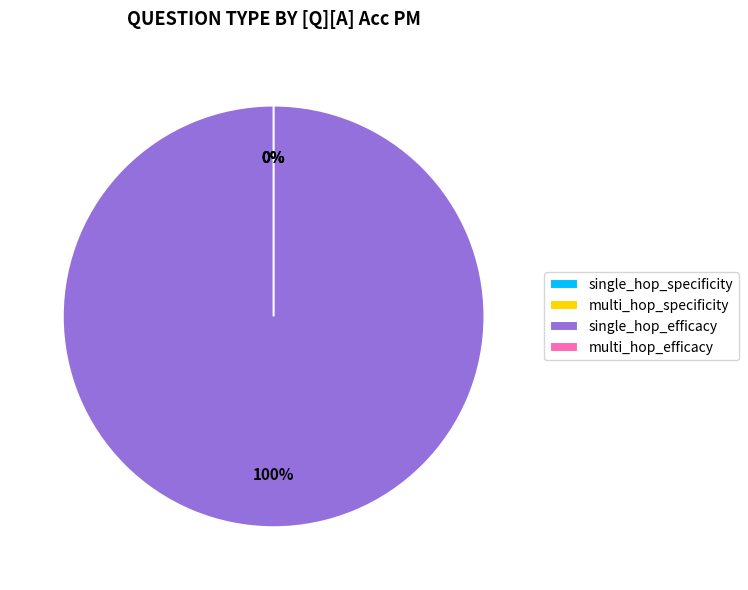

Which slice represents more than half of the pie?

single_hop_efficacy